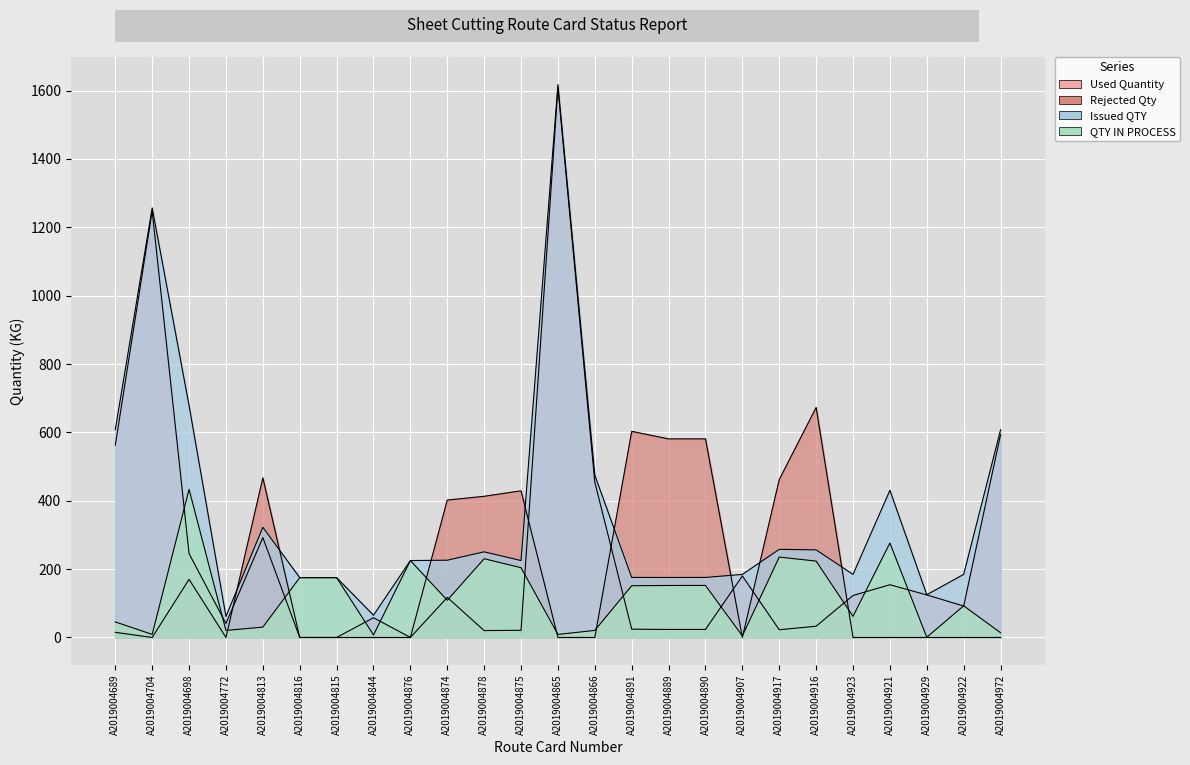

Which series has the largest total across all categories?

Issued QTY